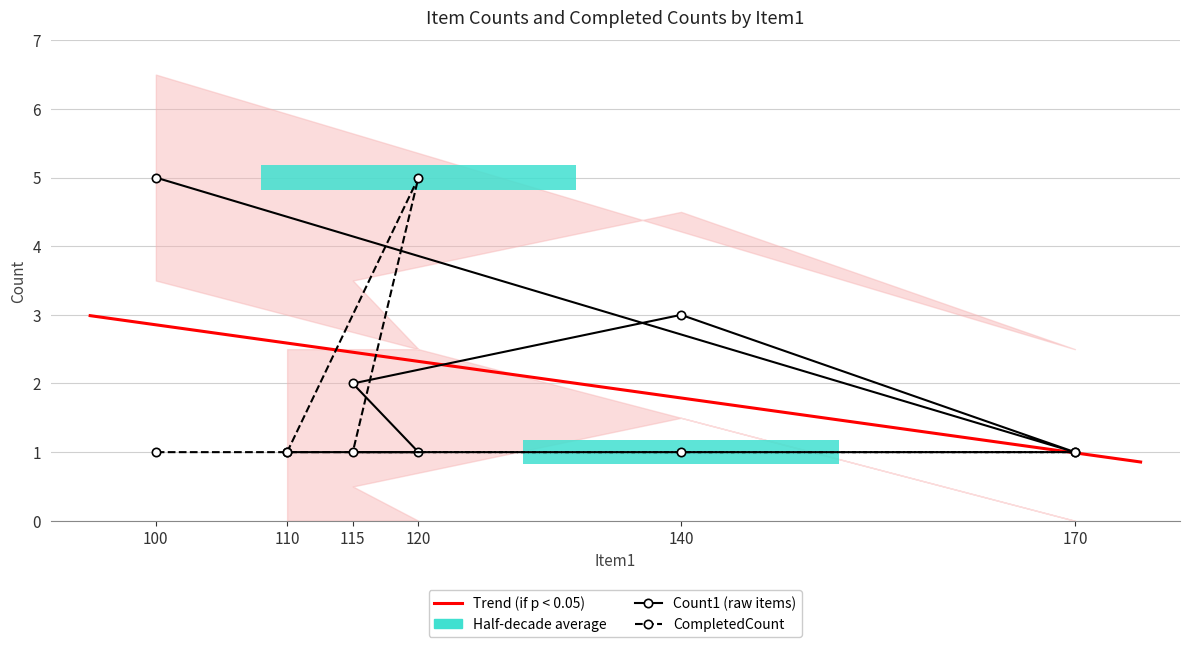

What is the sum of all CompletedCount values?

10